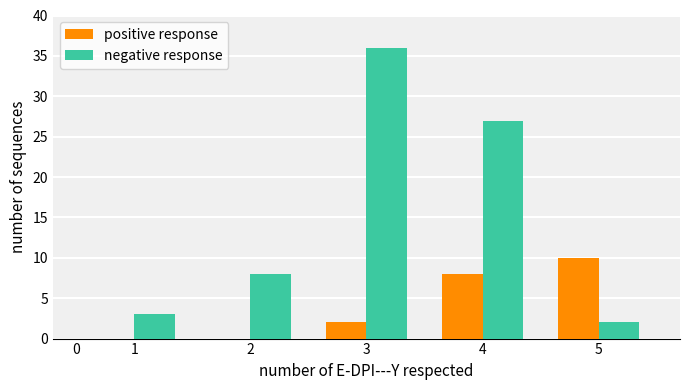

Reading left to right, what are all the values shown in this chart?

positive response: 1=0	2=0	3=2	4=8	5=10
negative response: 1=3	2=8	3=36	4=27	5=2